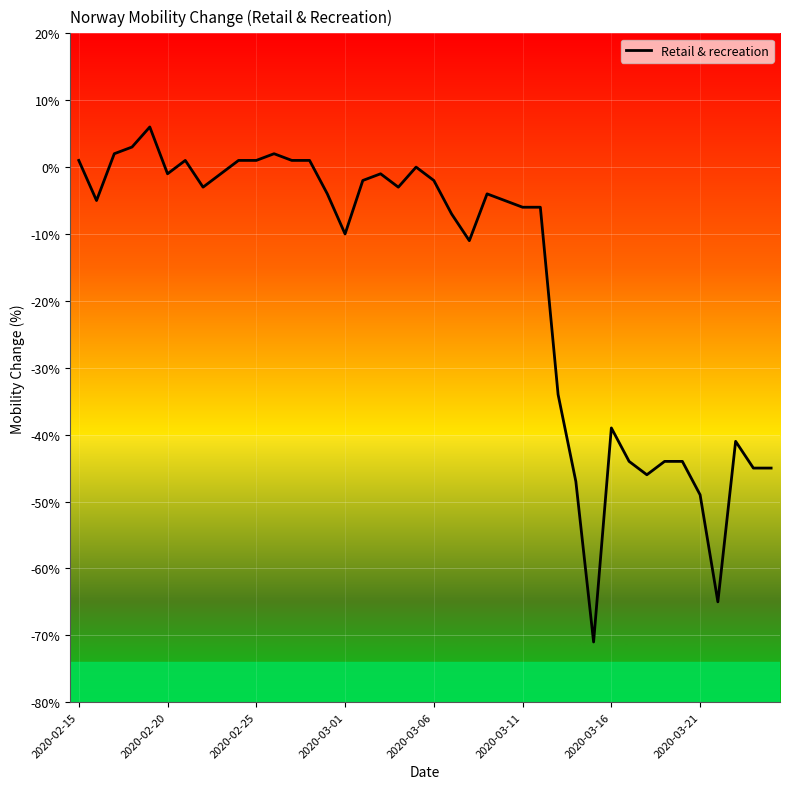

What is the maximum value shown in the chart?

6